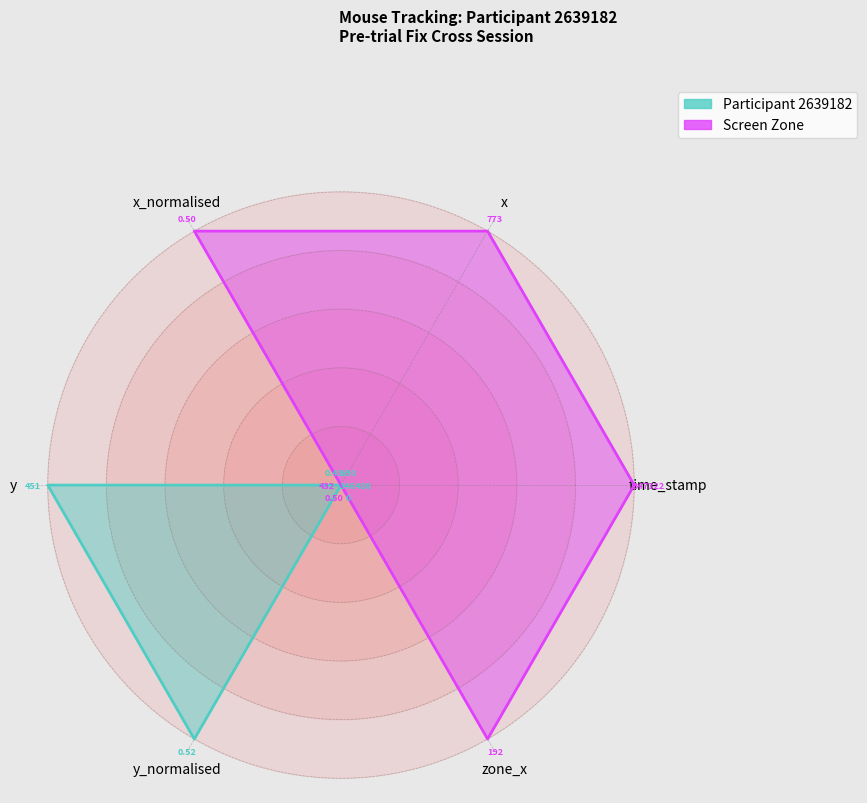

The value of Screen Zone at time_stamp is 1. True or false?

False